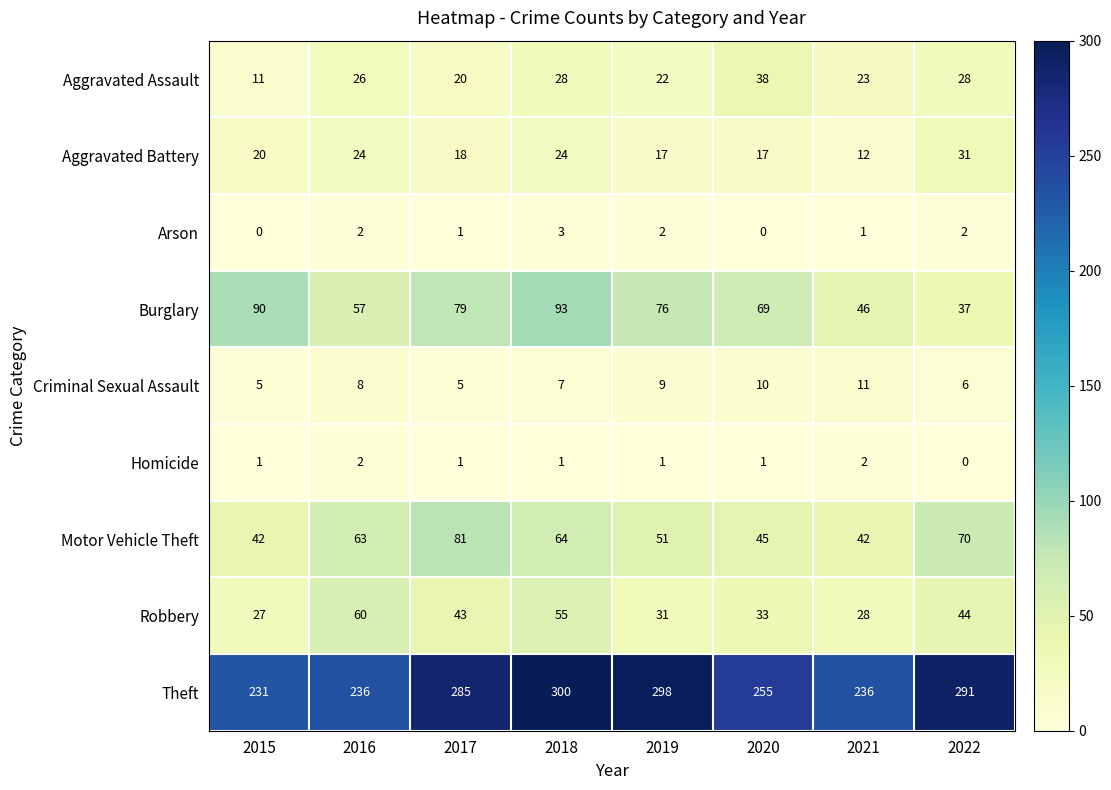

At which label does Aggravated Assault reach its peak?

2020